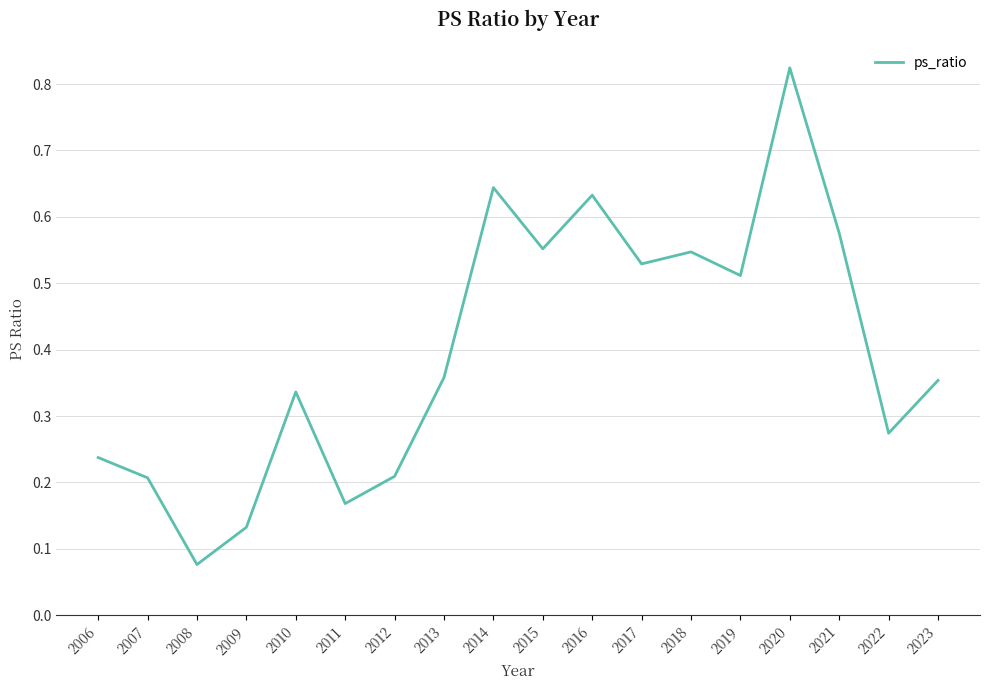

Which has a higher value, 2022 or 2012?

2022